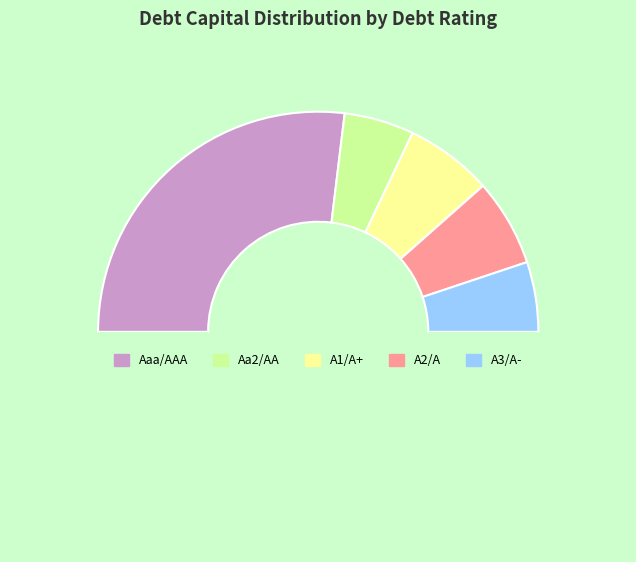

How many segments does this pie chart have?

6